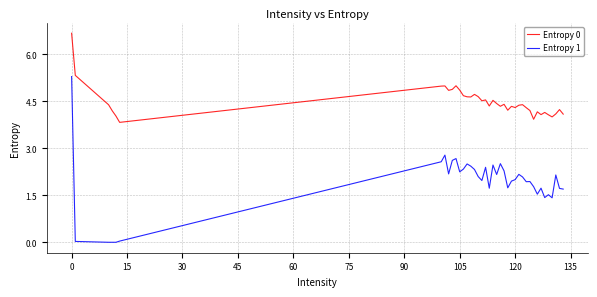

What is the lowest value of the Entropy 0 series?

3.8